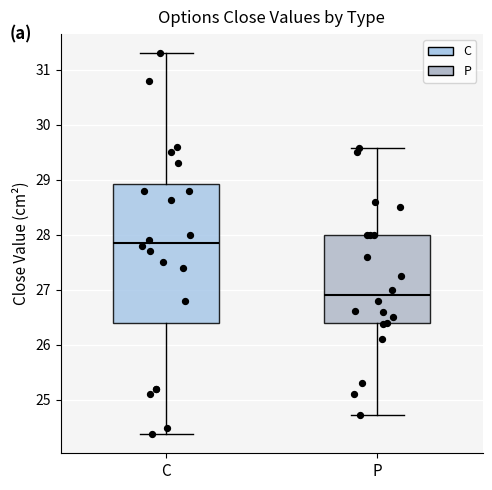

Which box's median line is the lowest?

P